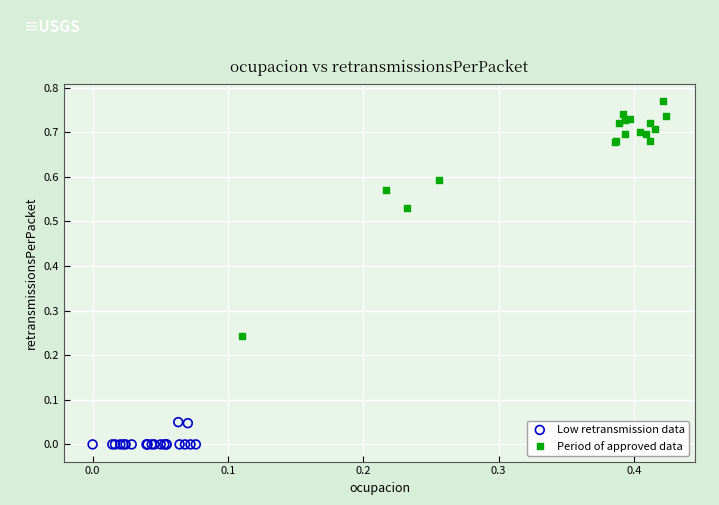

What are all the series names shown in the legend?

Low retransmission data, Period of approved data